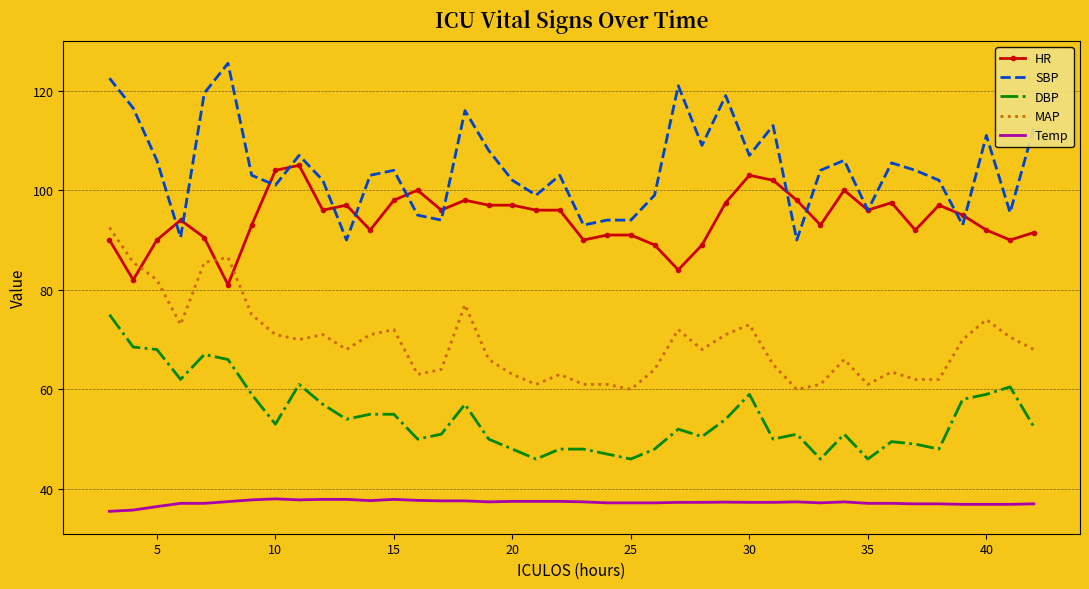

Which series has the largest range (max minus min)?

SBP